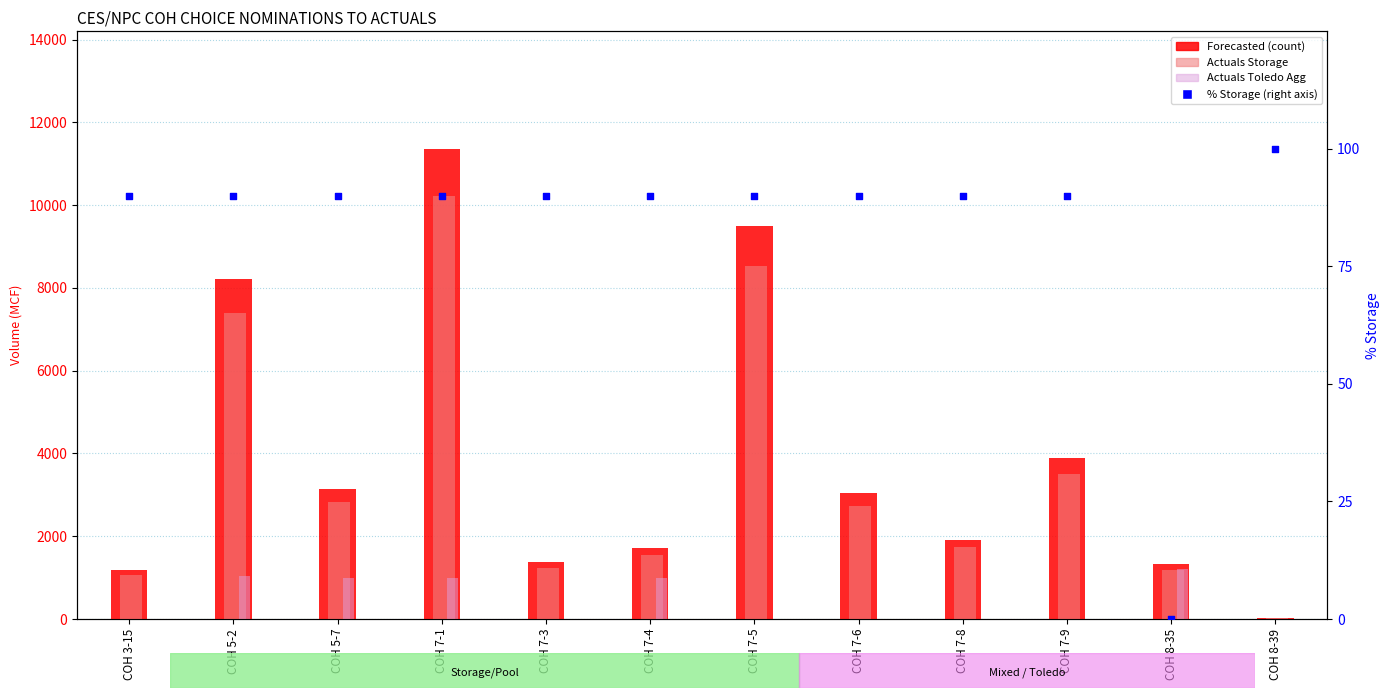

Is the value of Actuals Toledo Agg at COH 7-9 greater than the value of Forecasted (count) at COH 7-6?

No